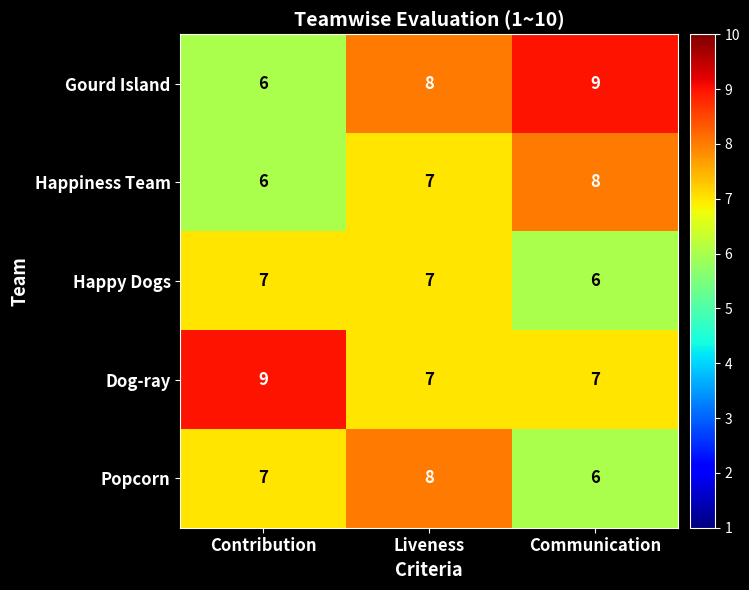

At which label does Popcorn reach its peak?

Liveness